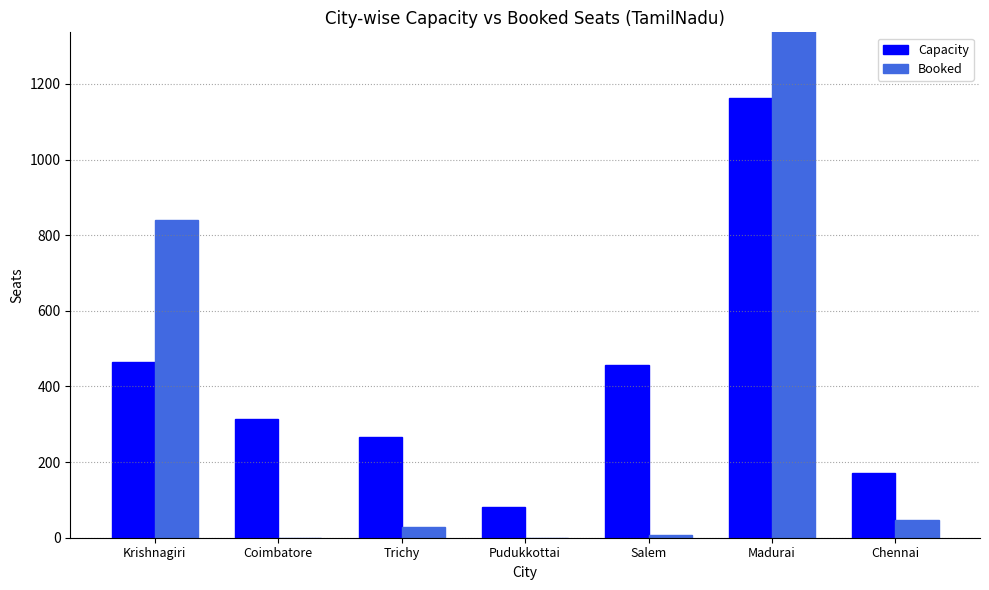

Which series changed the most between Krishnagiri and Salem?

Booked